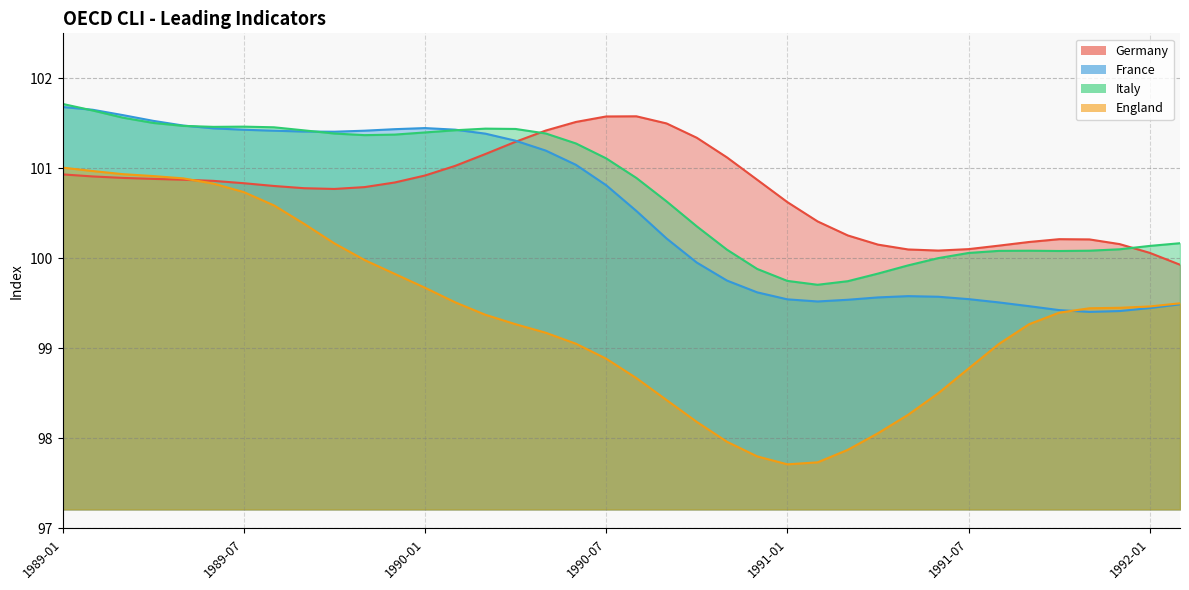

What is the label of the 10th point from the right?

1991-05